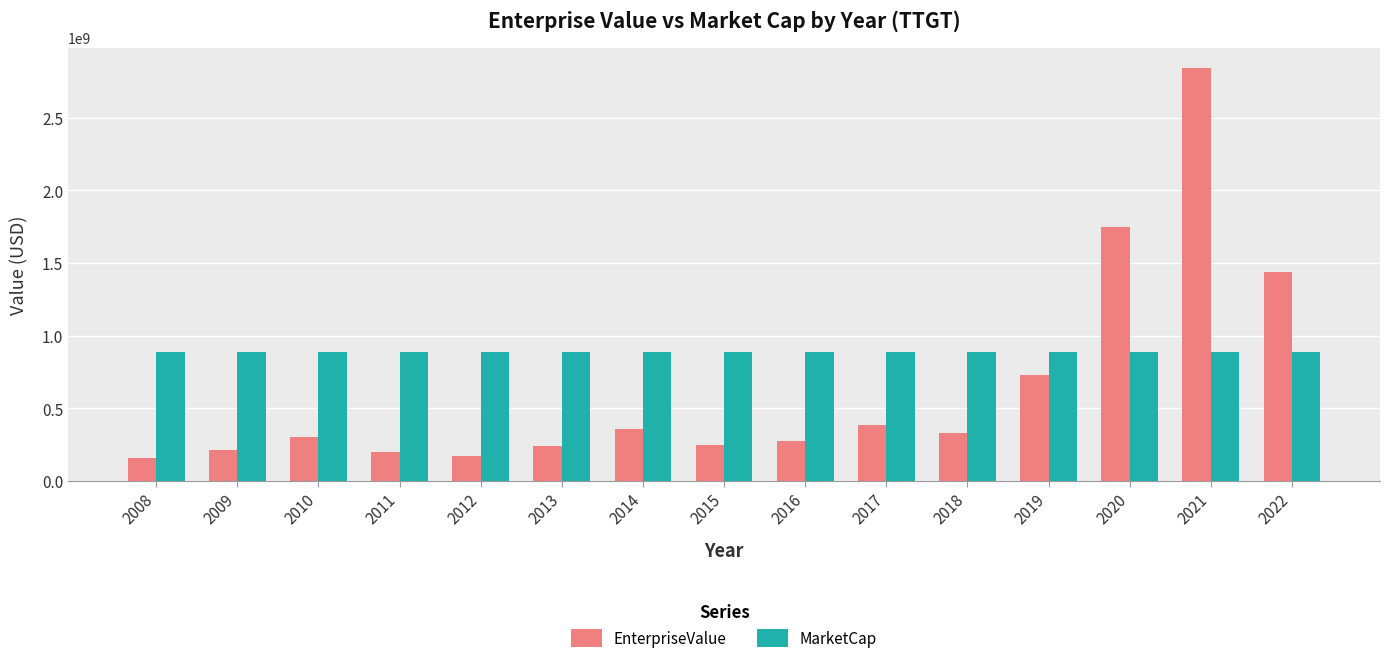

The value of EnterpriseValue at 2016 is 275465620.0. True or false?

True